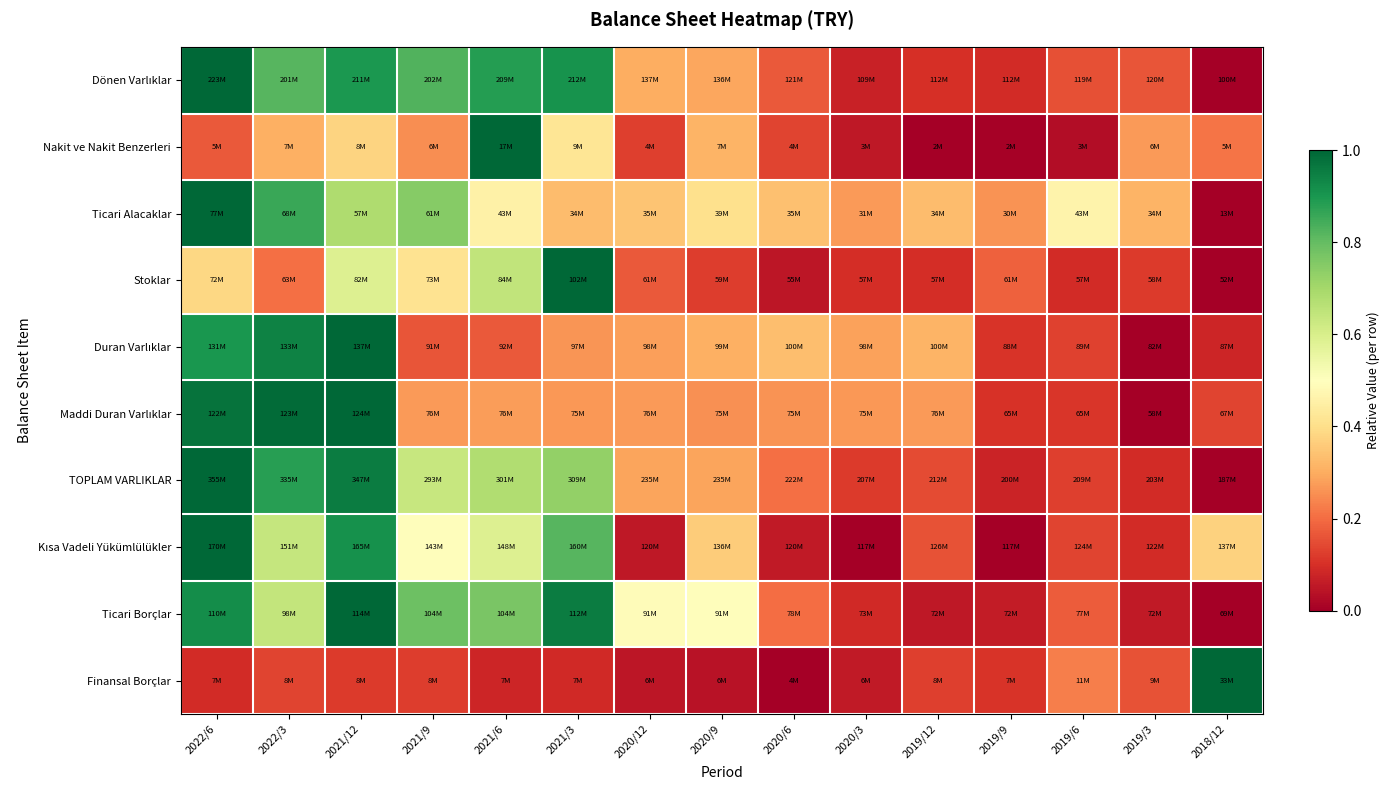

What is the total value across all series at 2021/12?

7.5